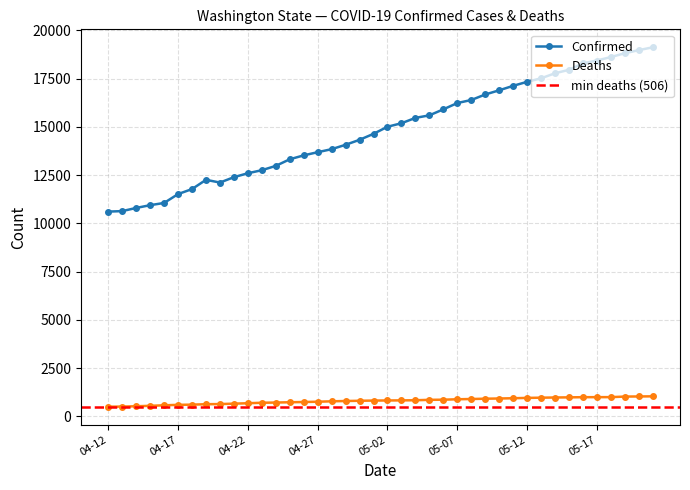

What position from the left is 05-15?

34